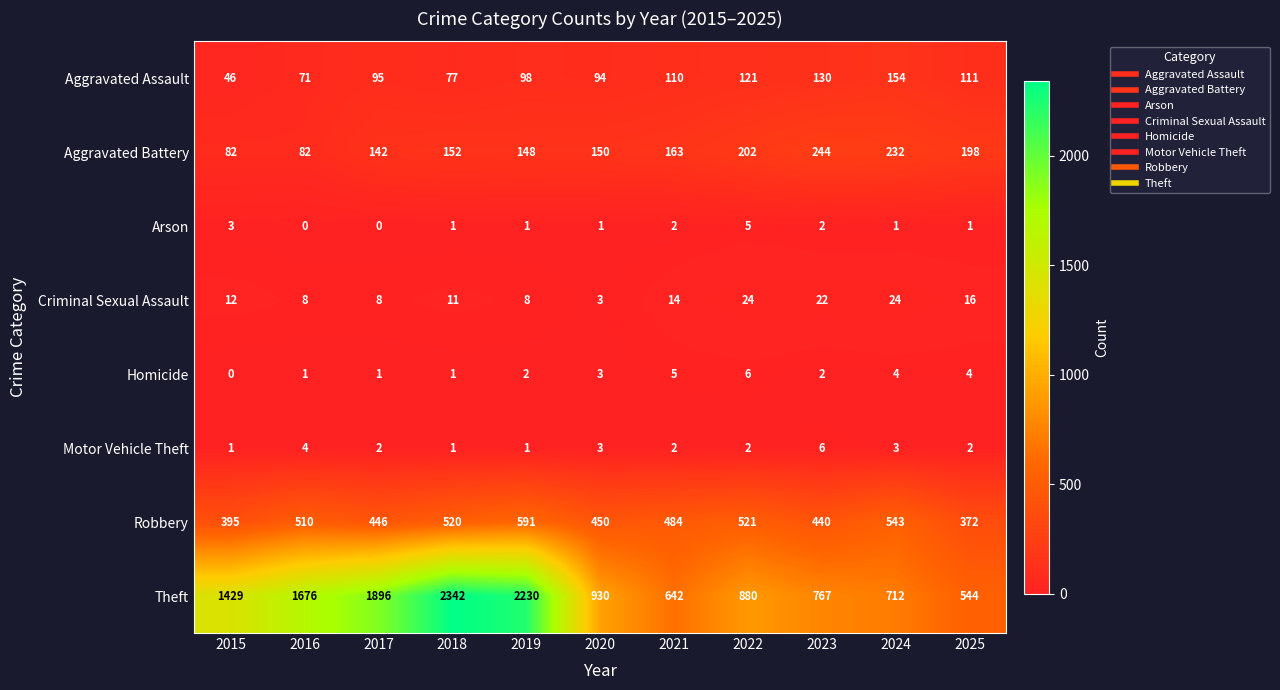

True or false: Criminal Sexual Assault has a value of 22 at 2023.

True